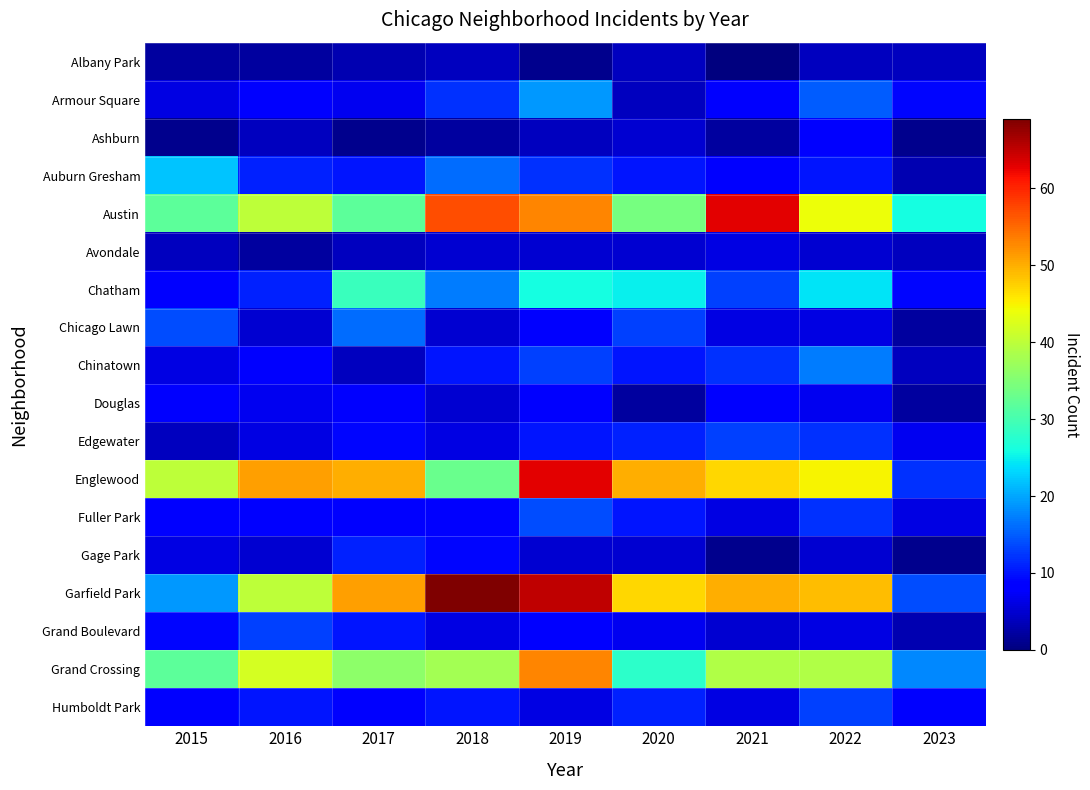

Reading right to left, transcribe all the data shown in this chart.

Albany Park: 2023=4	2022=4	2021=0	2020=4	2019=1	2018=4	2017=3	2016=2	2015=2
Armour Square: 2023=9	2022=15	2021=8	2020=4	2019=19	2018=12	2017=7	2016=8	2015=6
Ashburn: 2023=1	2022=8	2021=2	2020=5	2019=4	2018=2	2017=1	2016=4	2015=1
Auburn Gresham: 2023=3	2022=10	2021=8	2020=10	2019=12	2018=16	2017=10	2016=11	2015=22
Austin: 2023=26	2022=44	2021=63	2020=34	2019=53	2018=57	2017=32	2016=40	2015=32
Avondale: 2023=4	2022=5	2021=6	2020=5	2019=5	2018=5	2017=4	2016=2	2015=4
Chatham: 2023=9	2022=24	2021=13	2020=25	2019=26	2018=17	2017=29	2016=11	2015=8
Chicago Lawn: 2023=2	2022=6	2021=6	2020=13	2019=8	2018=5	2017=16	2016=5	2015=14
Chinatown: 2023=4	2022=17	2021=12	2020=10	2019=13	2018=10	2017=4	2016=8	2015=6
Douglas: 2023=2	2022=7	2021=8	2020=2	2019=8	2018=5	2017=8	2016=7	2015=8
Edgewater: 2023=7	2022=12	2021=13	2020=11	2019=10	2018=6	2017=9	2016=6	2015=4
Englewood: 2023=12	2022=45	2021=47	2020=50	2019=63	2018=33	2017=50	2016=51	2015=40
Fuller Park: 2023=6	2022=12	2021=6	2020=10	2019=14	2018=8	2017=8	2016=8	2015=8
Gage Park: 2023=1	2022=5	2021=1	2020=5	2019=5	2018=9	2017=11	2016=5	2015=6
Garfield Park: 2023=14	2022=49	2021=50	2020=47	2019=65	2018=69	2017=51	2016=40	2015=19
Grand Boulevard: 2023=3	2022=6	2021=5	2020=7	2019=8	2018=6	2017=10	2016=13	2015=9
Grand Crossing: 2023=18	2022=39	2021=39	2020=28	2019=53	2018=38	2017=36	2016=42	2015=32
Humboldt Park: 2023=8	2022=13	2021=6	2020=11	2019=6	2018=10	2017=8	2016=10	2015=8